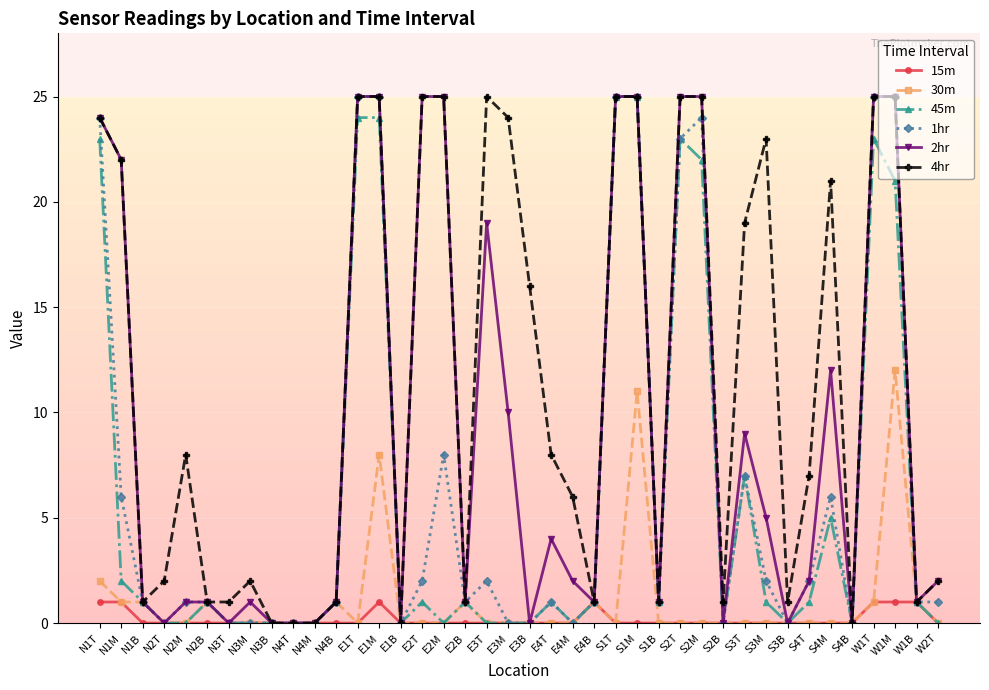

Where is the first local minimum for 2hr?

N2T